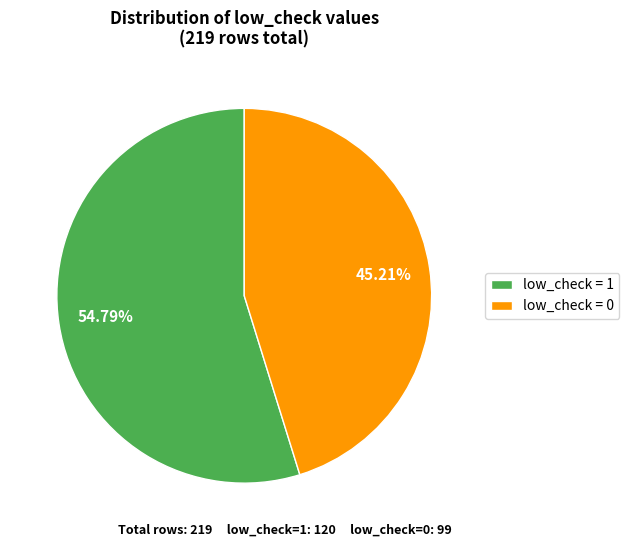

Which slice is the largest?

low_check = 1